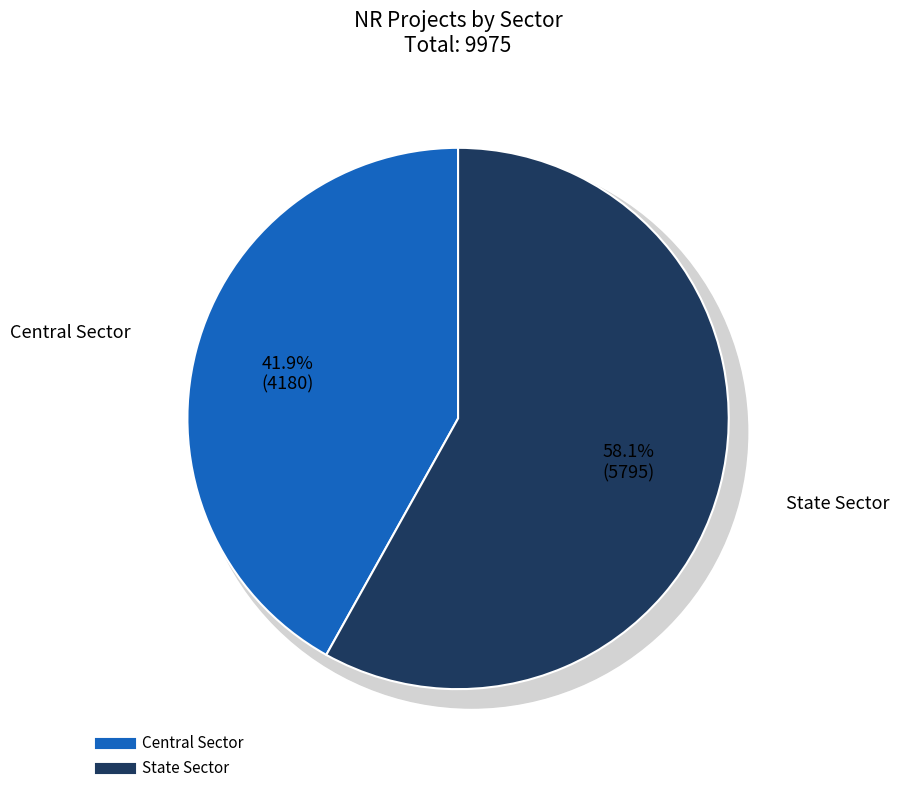

Count the number of slices in the pie.

2